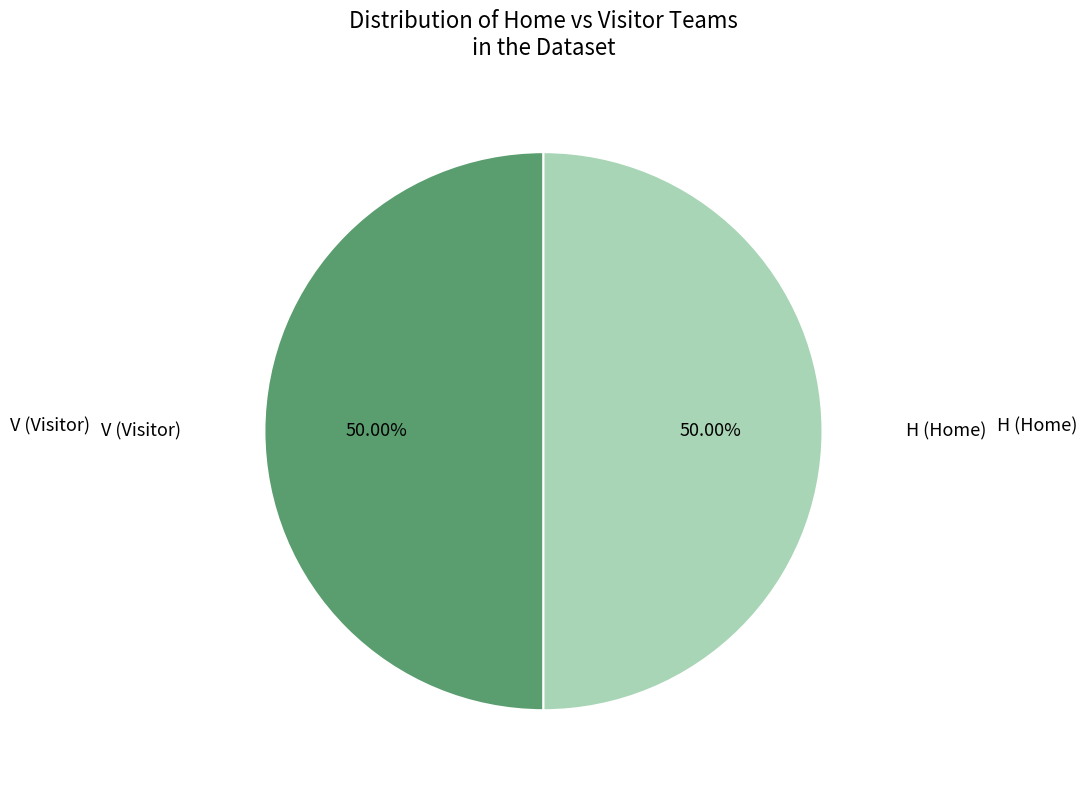

What is the total percentage of V and H?

100.0%